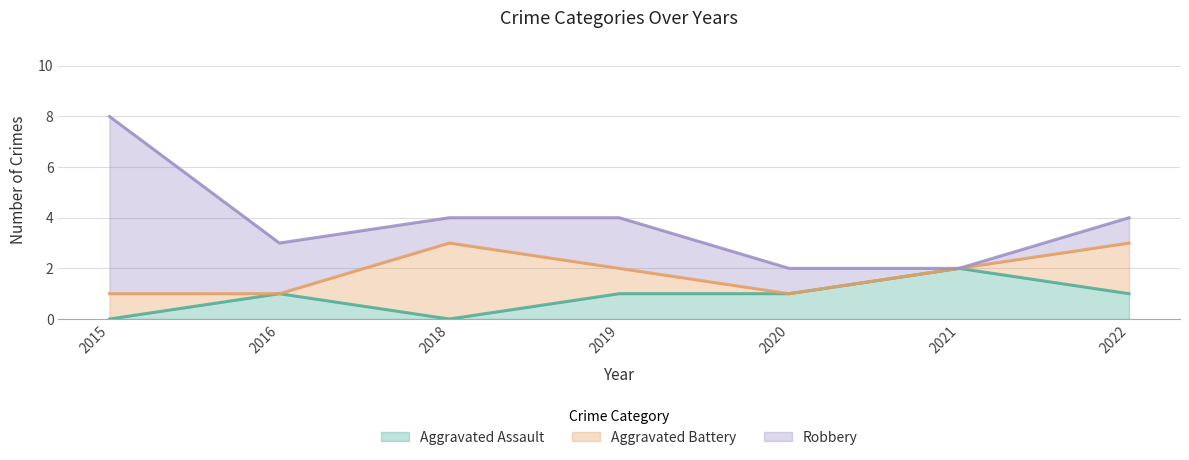

Which series has the widest spread of values?

Robbery